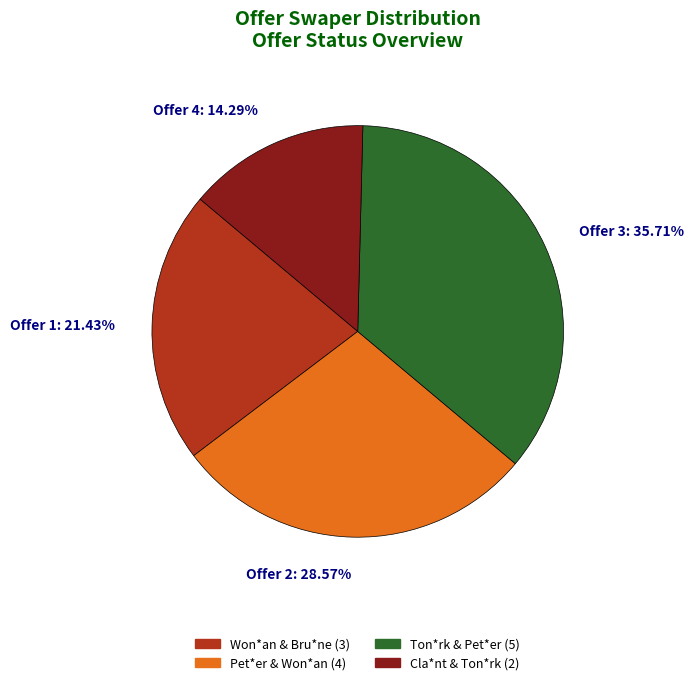

Does any single category account for the majority?

No